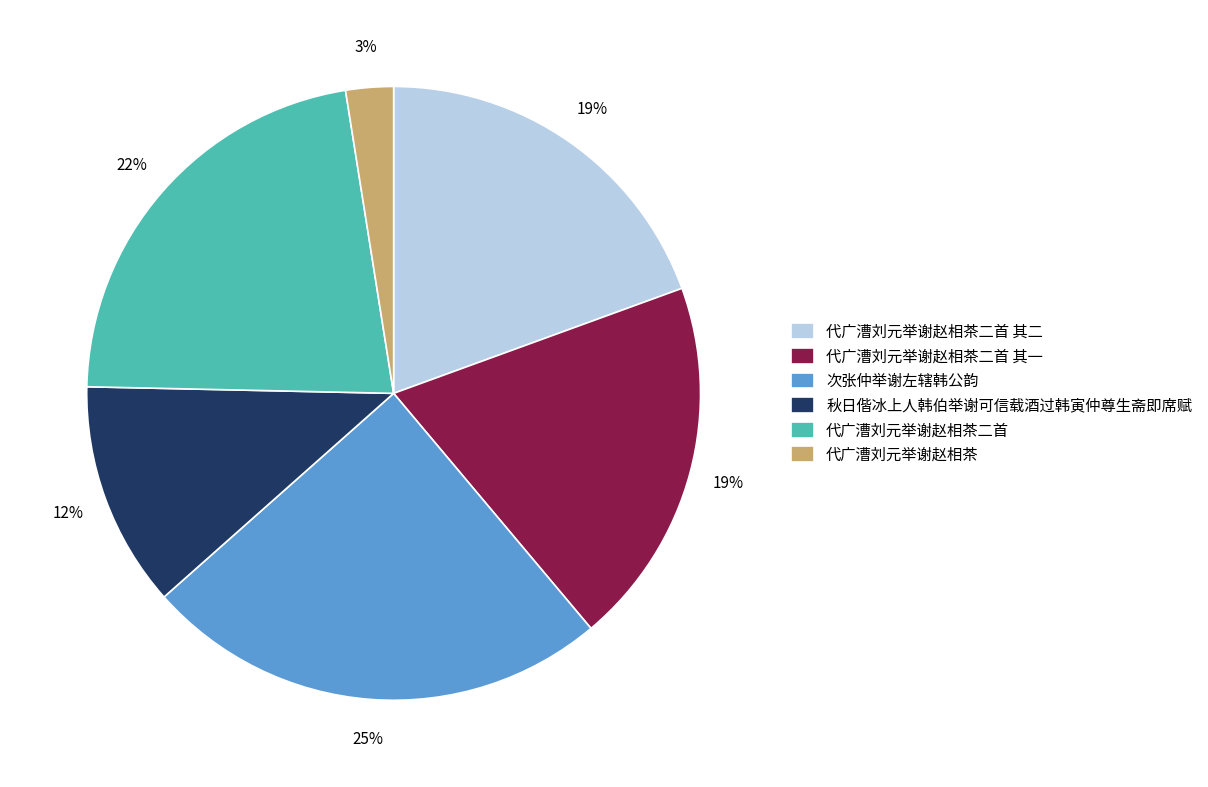

Is the sum of 代广漕刘元举谢赵相茶 and 次张仲举谢左辖韩公韵 greater than half?

No